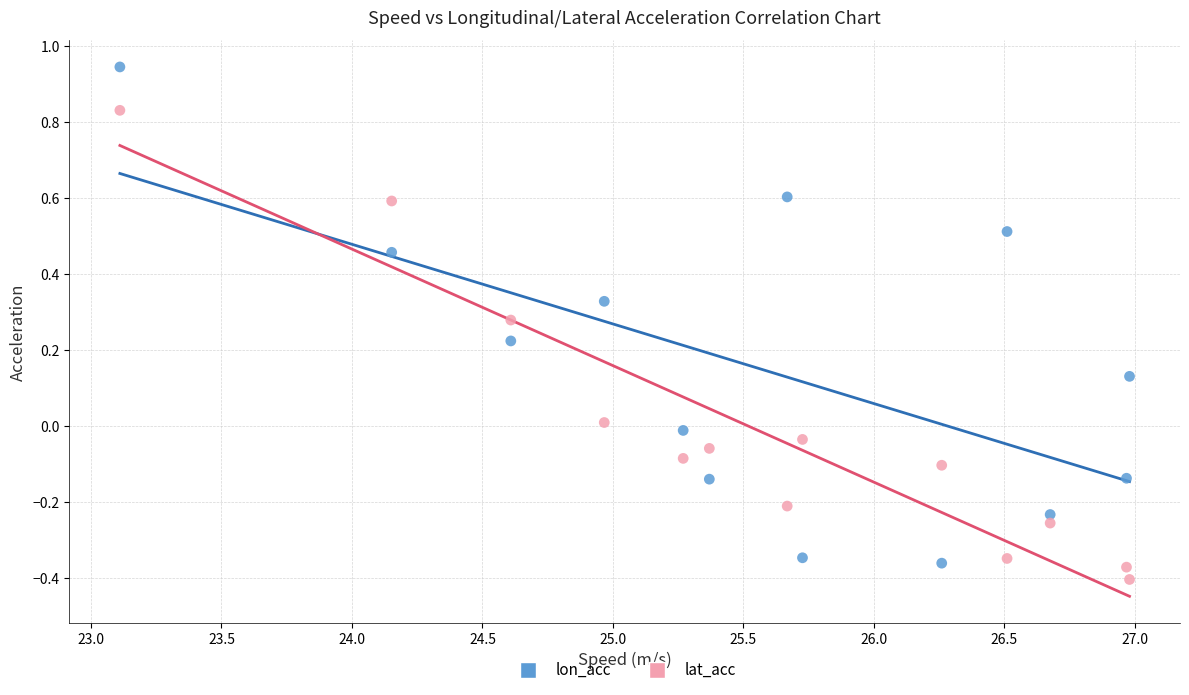

Which series contains the highest Y value?

lon_acc